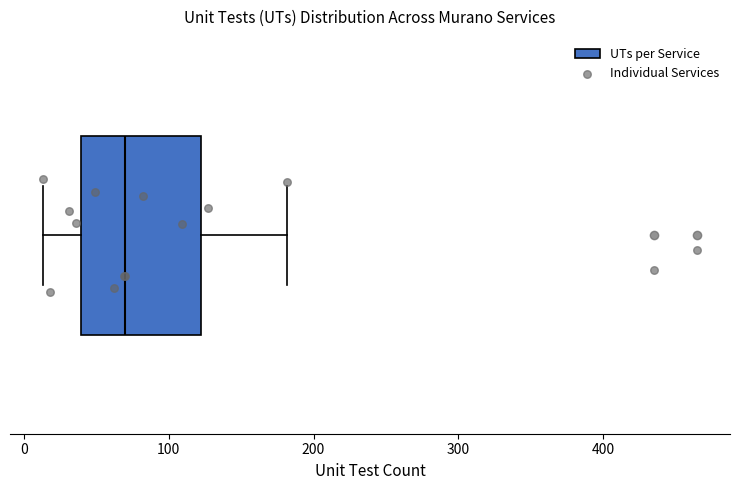

Where does the median line of the box sit on the x-axis? The values are not printed on the chart, so give them approximately, as read against the axis.

70